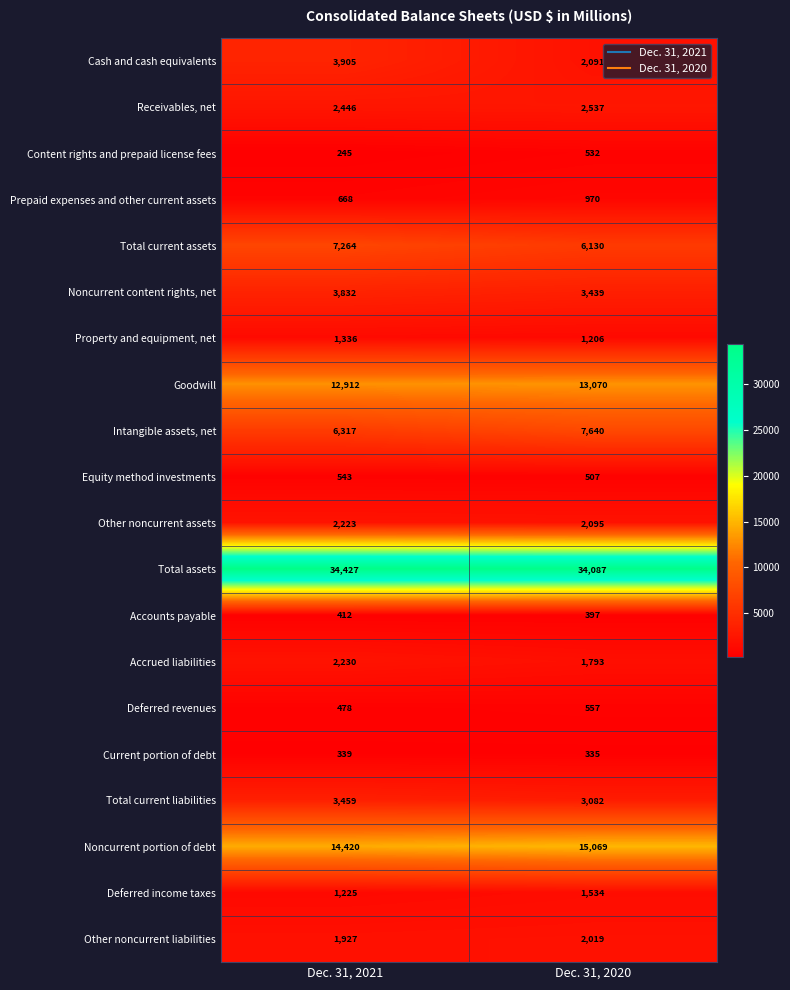

Between Dec. 31, 2021 and Dec. 31, 2020, which series saw the biggest shift?

Cash and cash equivalents